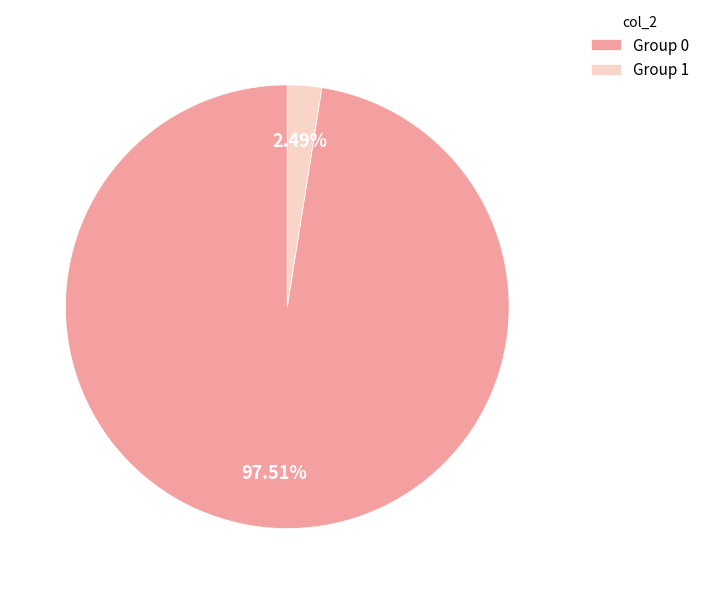

Is the sum of Group 0 and Group 1 greater than half?

Yes